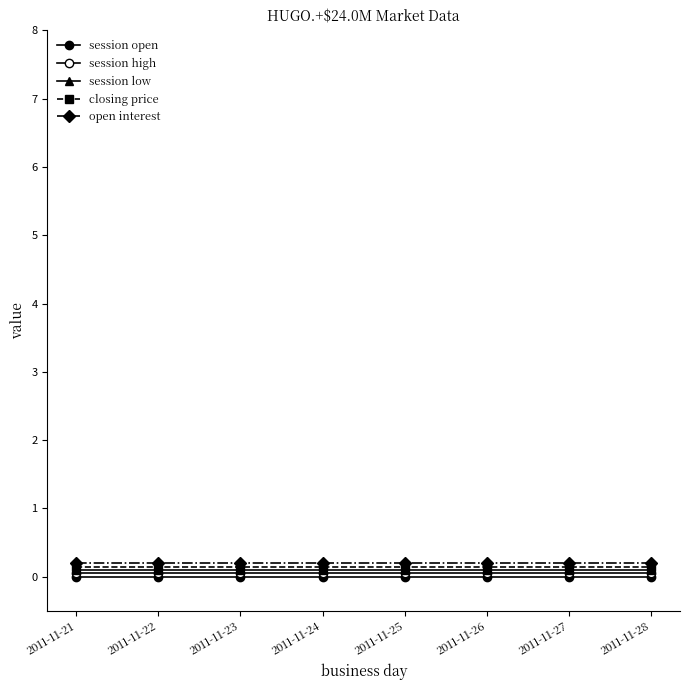

How many lines are shown in the chart?

5